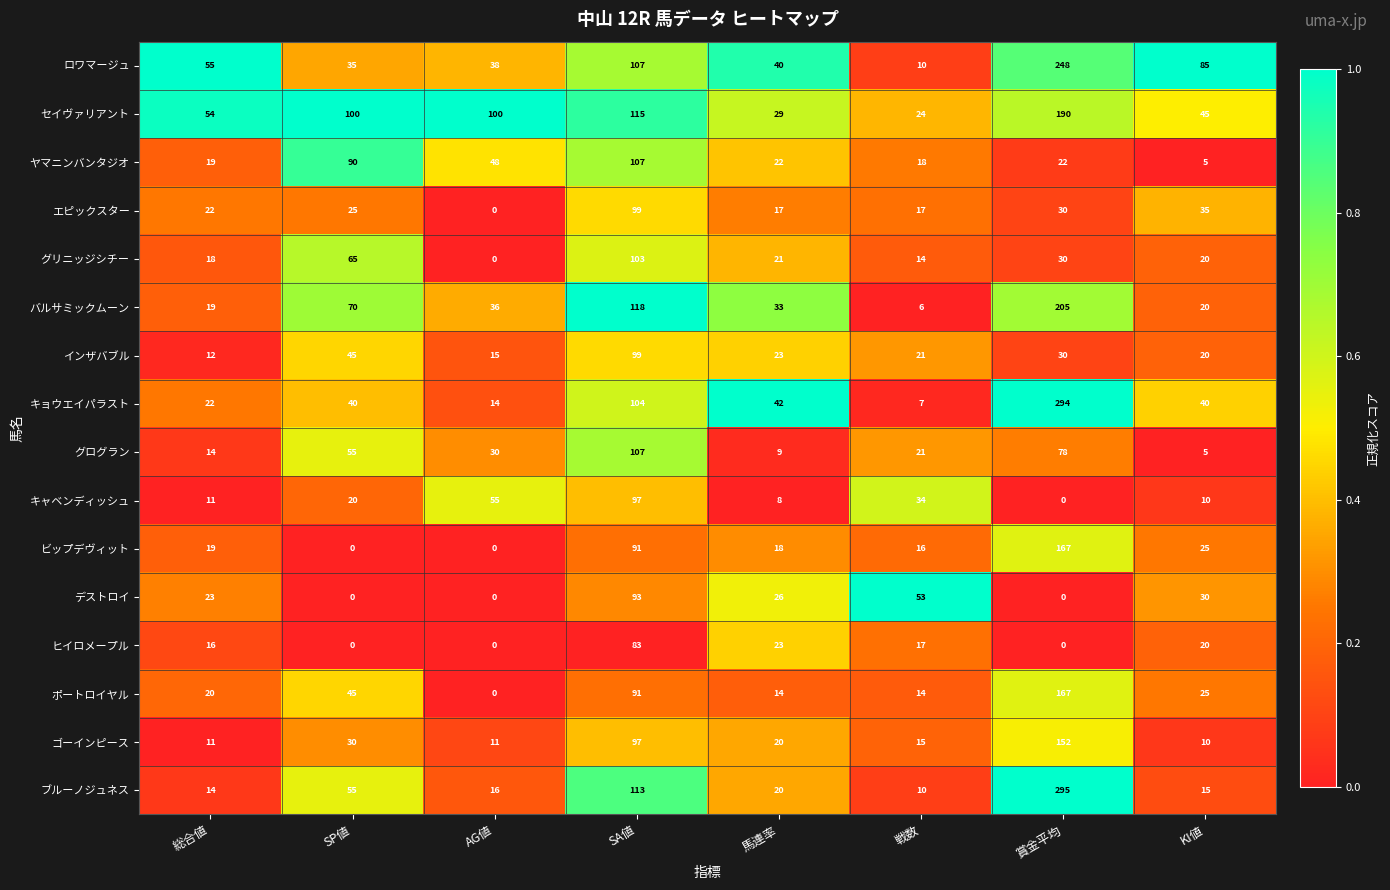

True or false: キャベンディッシュ has a value of 20 at SP値.

True